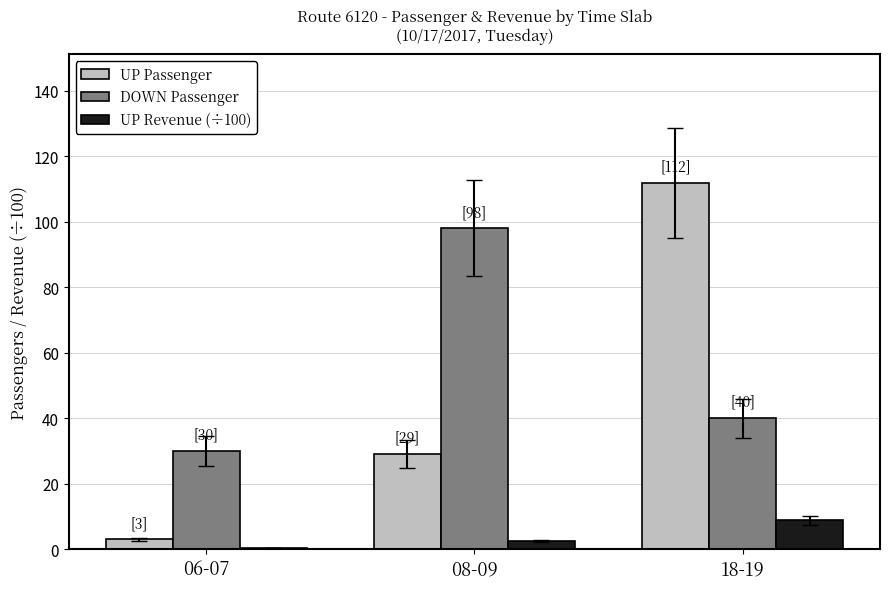

Which label corresponds to the largest value in the chart?

18-19